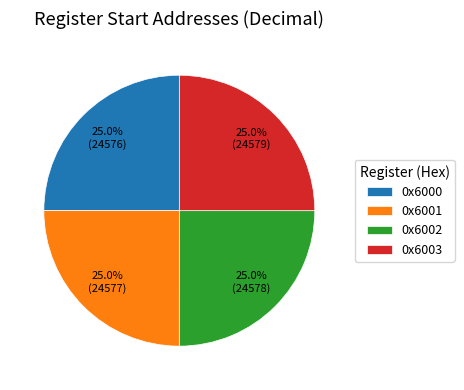

What is the ratio of the value at 0x6001 to the value at 0x6002?

1.0